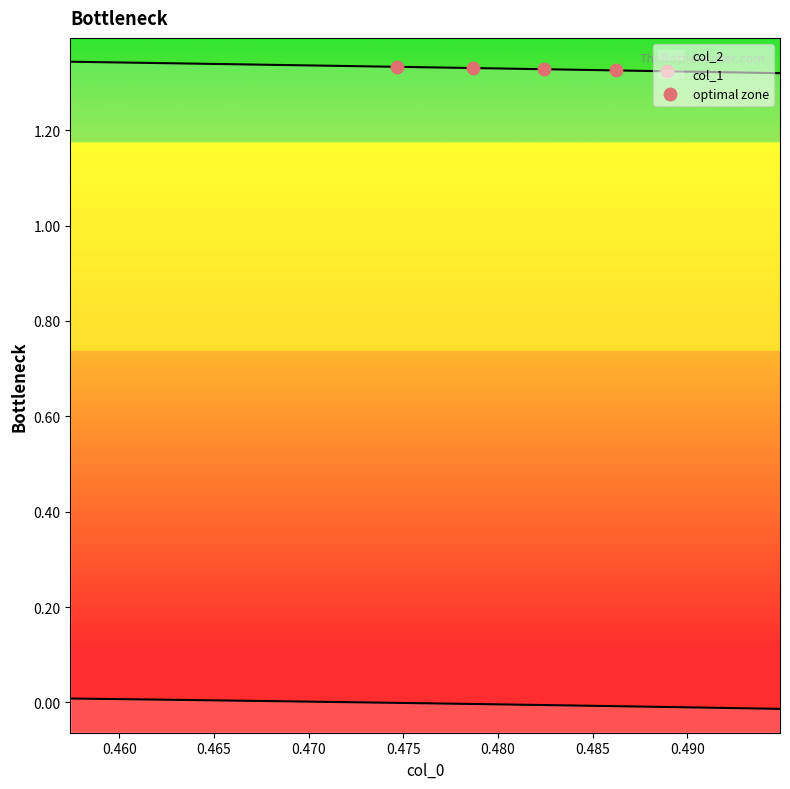

Approximately how many times larger is the value at 0.475 compared to 0.460?

1.0